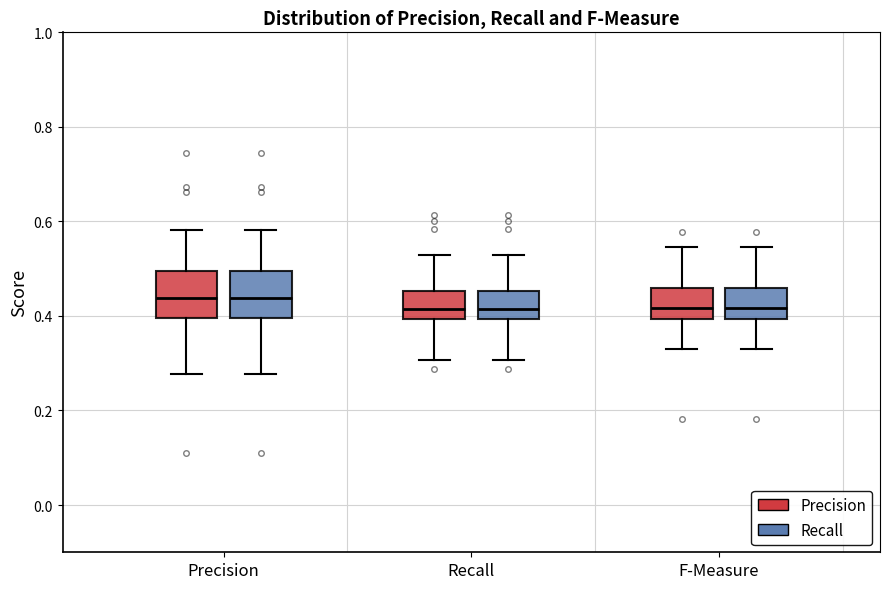

Reading left to right, transcribe this box plot: for each box, give where its median line is, the range the box spans, and where its two whiskers end, as read against the y-axis. The values are not printed on the chart, so give them approximately, as read against the axis.

Precision (Precision): median 0.44, box 0.40 to 0.50, whiskers 0.28 to 0.58
Precision (Recall): median 0.44, box 0.40 to 0.50, whiskers 0.28 to 0.58
Recall (Precision): median 0.42, box 0.40 to 0.46, whiskers 0.30 to 0.52
Recall (Recall): median 0.42, box 0.40 to 0.46, whiskers 0.30 to 0.52
F-Measure (Precision): median 0.42, box 0.40 to 0.46, whiskers 0.32 to 0.54
F-Measure (Recall): median 0.42, box 0.40 to 0.46, whiskers 0.32 to 0.54